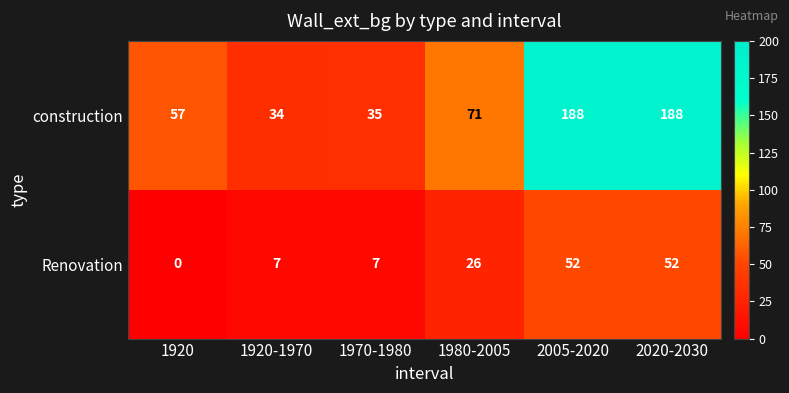

What is the sum of the construction values at 2005-2020 and 2020-2030?

376